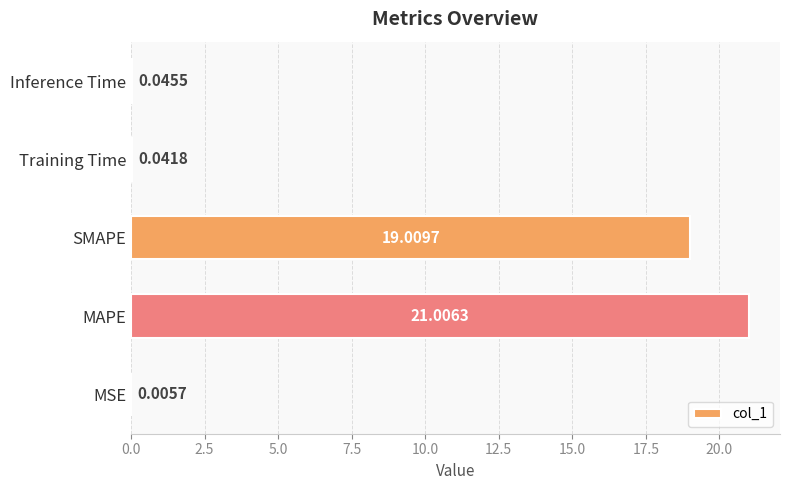

What is the sum of all values?

40.1